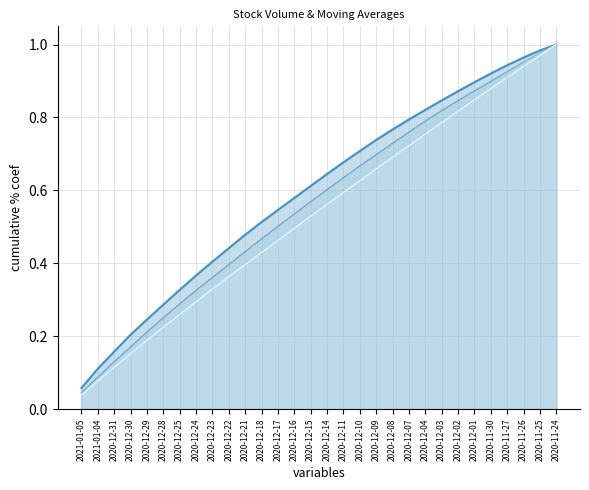

What is the difference between the maximum and minimum values in the v_ma10_line series?

1.0